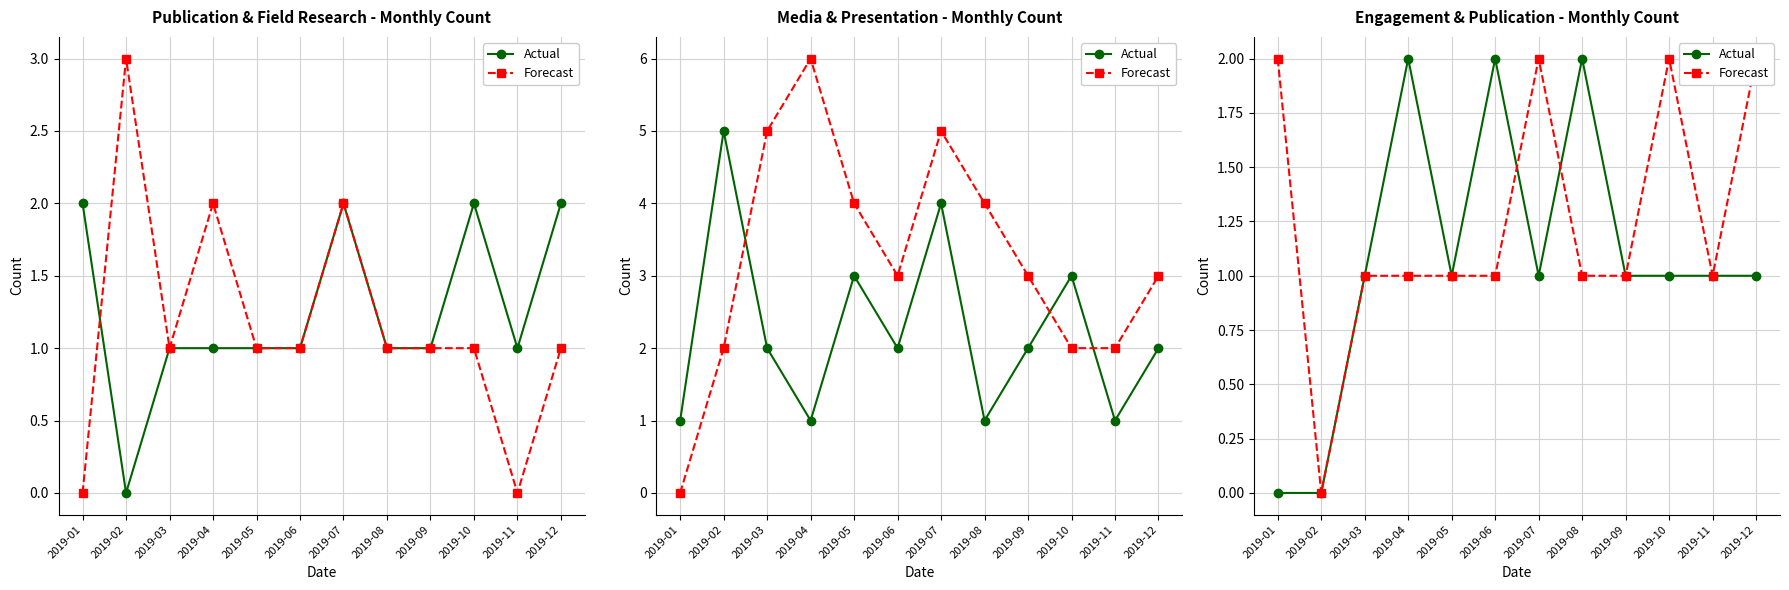

Where is the first local maximum for Forecast?

2019-07